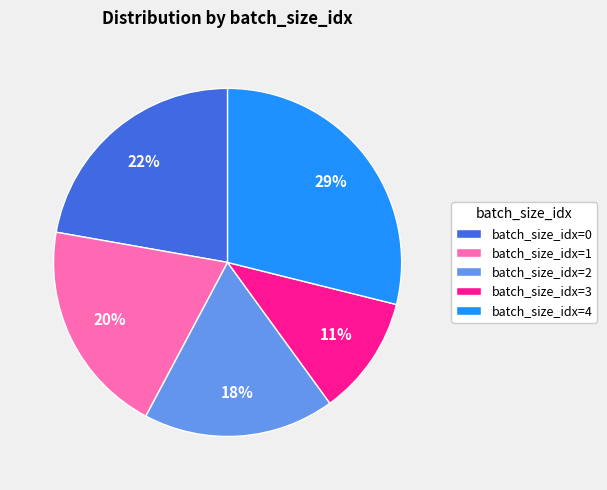

Rank the categories by value from highest to lowest.

batch_size_idx=4, batch_size_idx=0, batch_size_idx=1, batch_size_idx=2, batch_size_idx=3